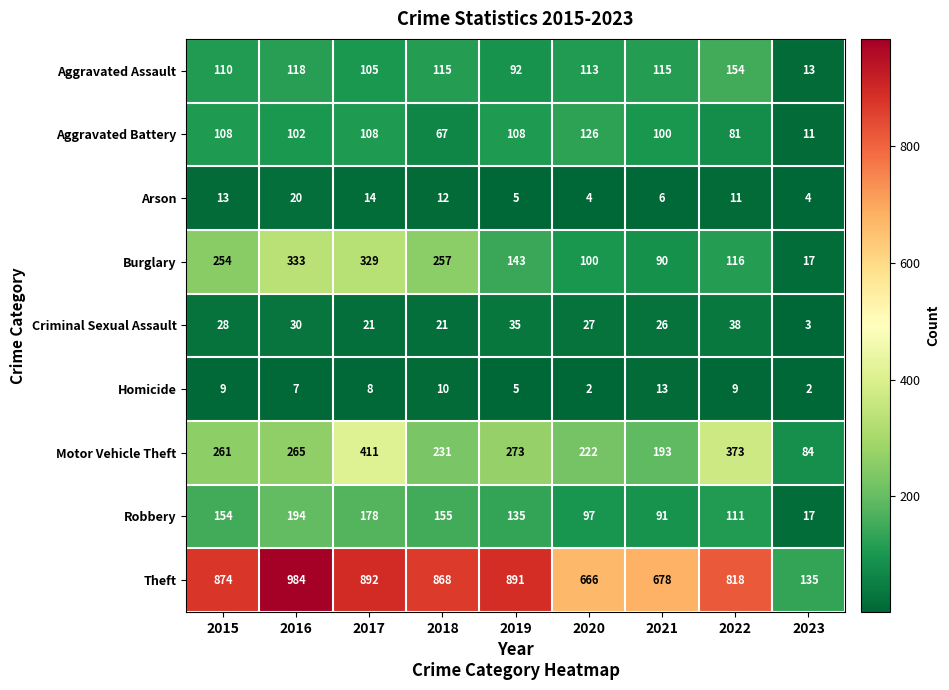

At 2017, list the series in order from largest to smallest.

Theft, Motor Vehicle Theft, Burglary, Robbery, Aggravated Battery, Aggravated Assault, Criminal Sexual Assault, Arson, Homicide